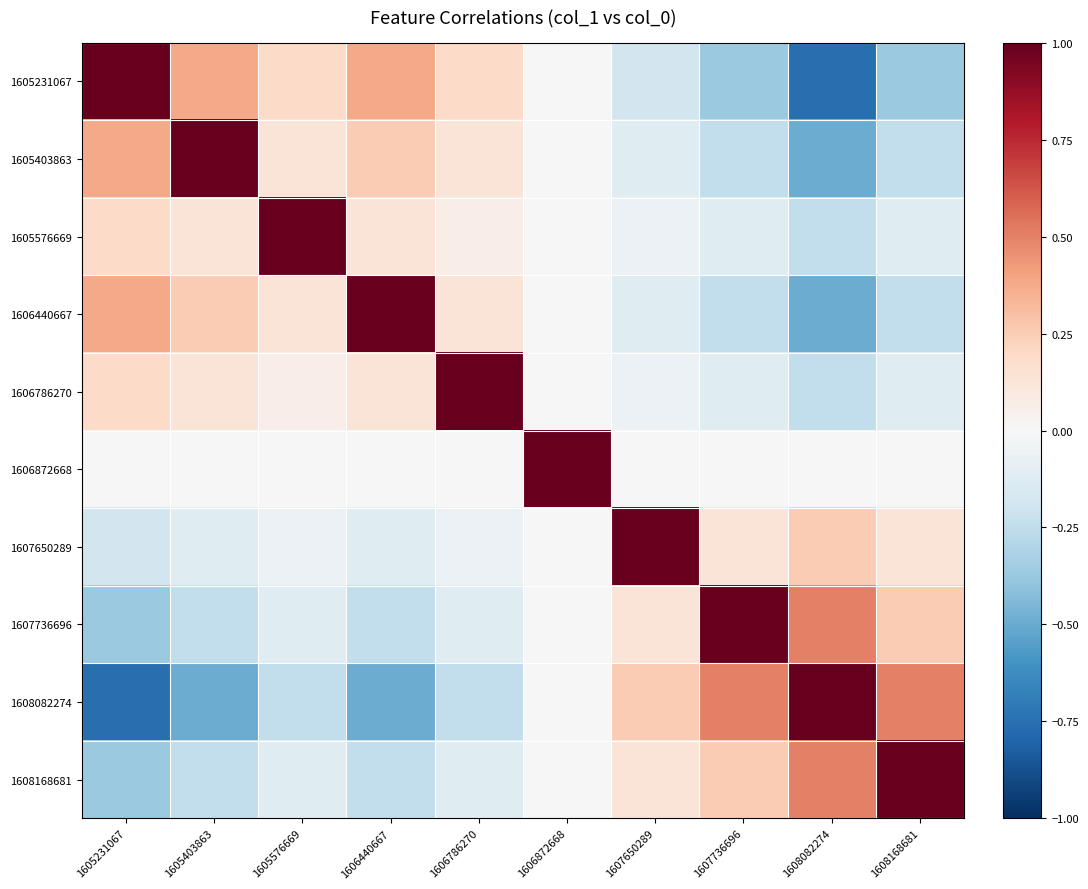

What is the spread (max minus min) of values at 1605403863?

1.5